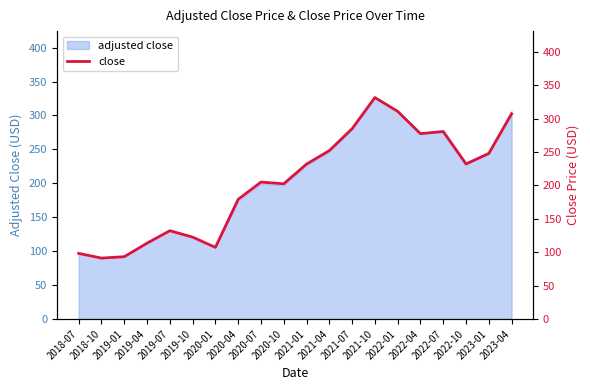

How many values are below 231?

10